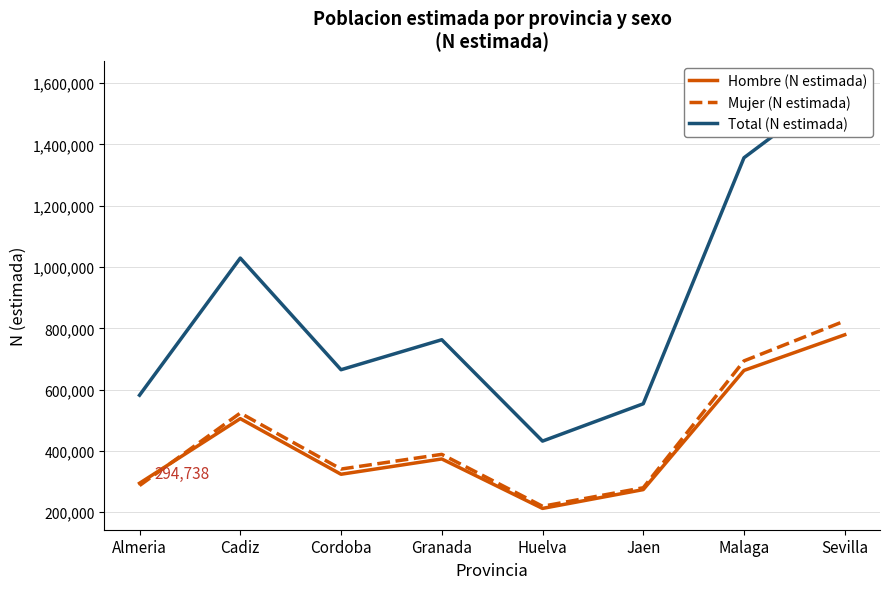

How many lines are shown in the chart?

3